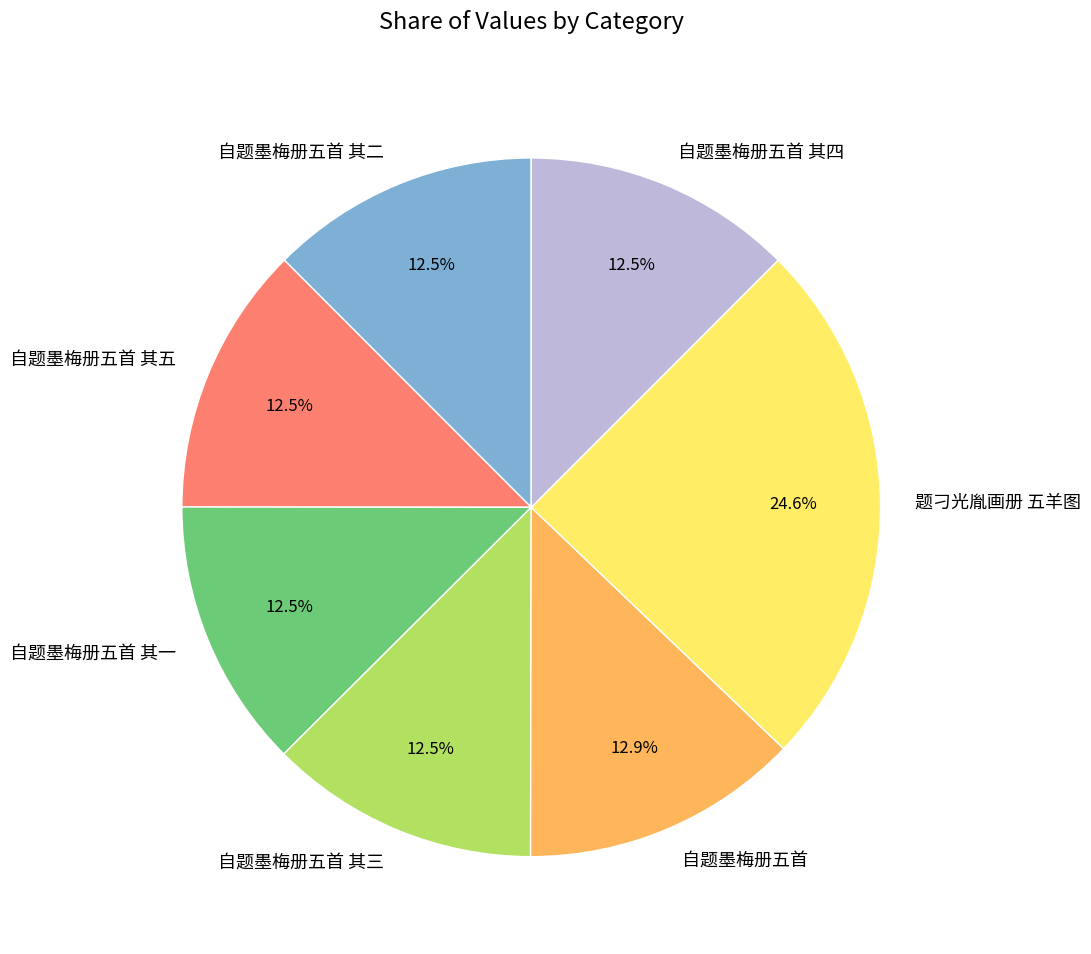

True or false: 题刁光胤画册 五羊图 accounts for 25% of the total.

True